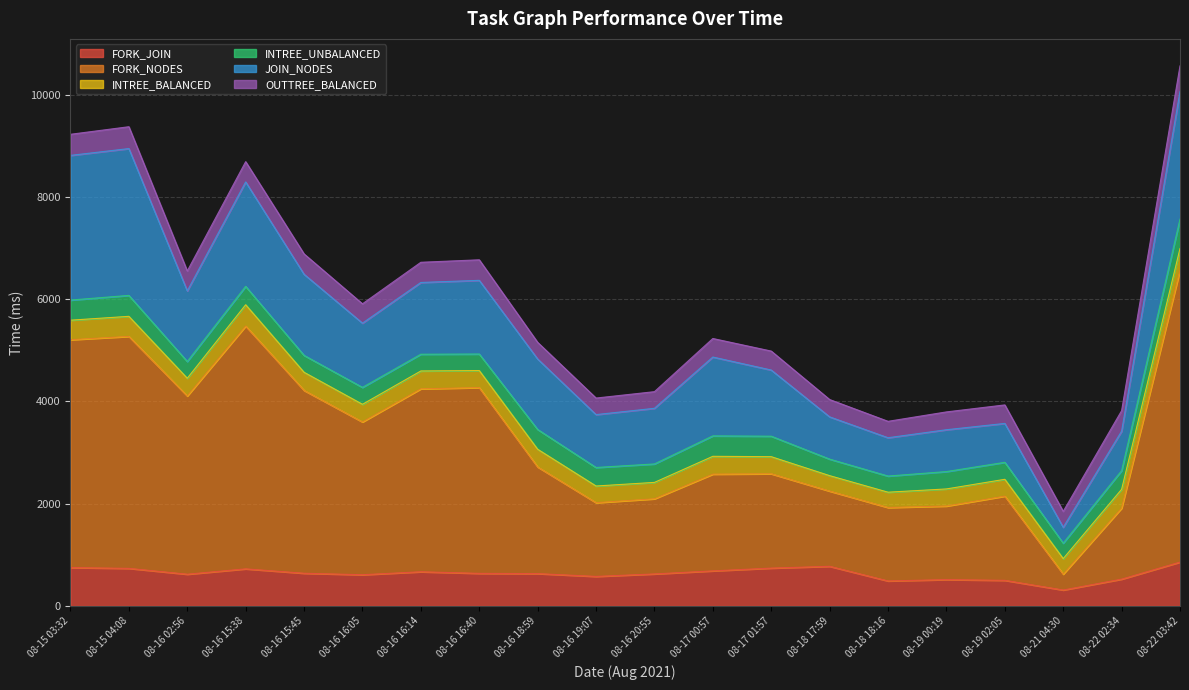

At which category does the chart reach its minimum across all series?

08-18 18:16